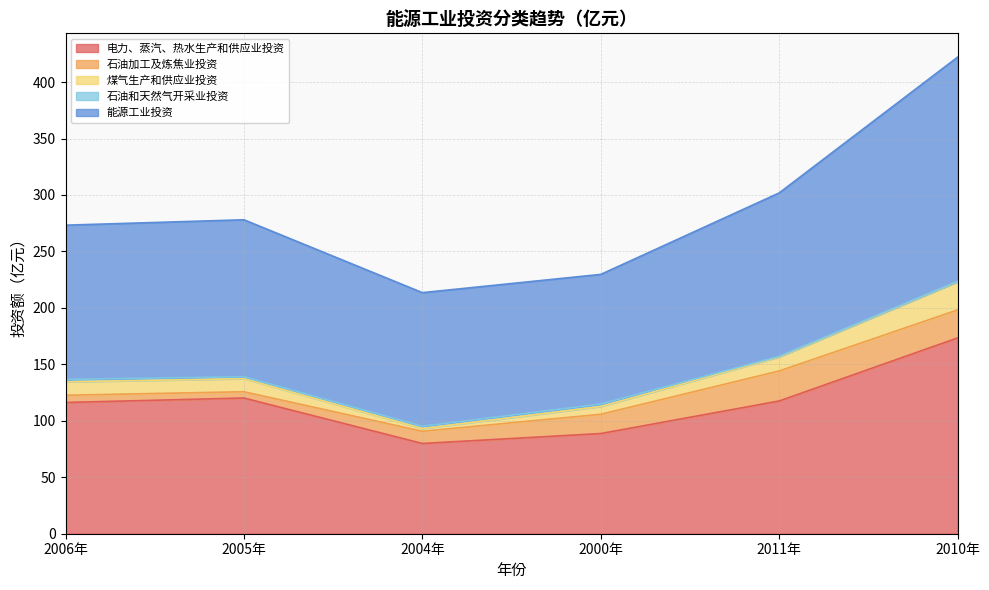

At which category is the sum across all series the highest?

2010年